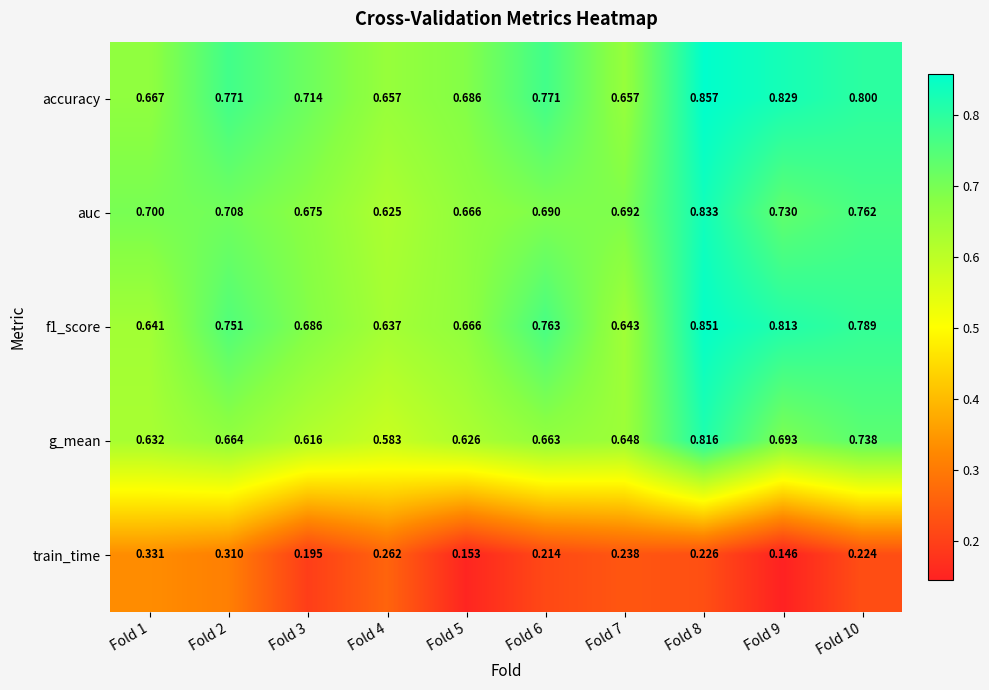

Is the value of auc at Fold 4 greater than the value of train_time at Fold 1?

Yes